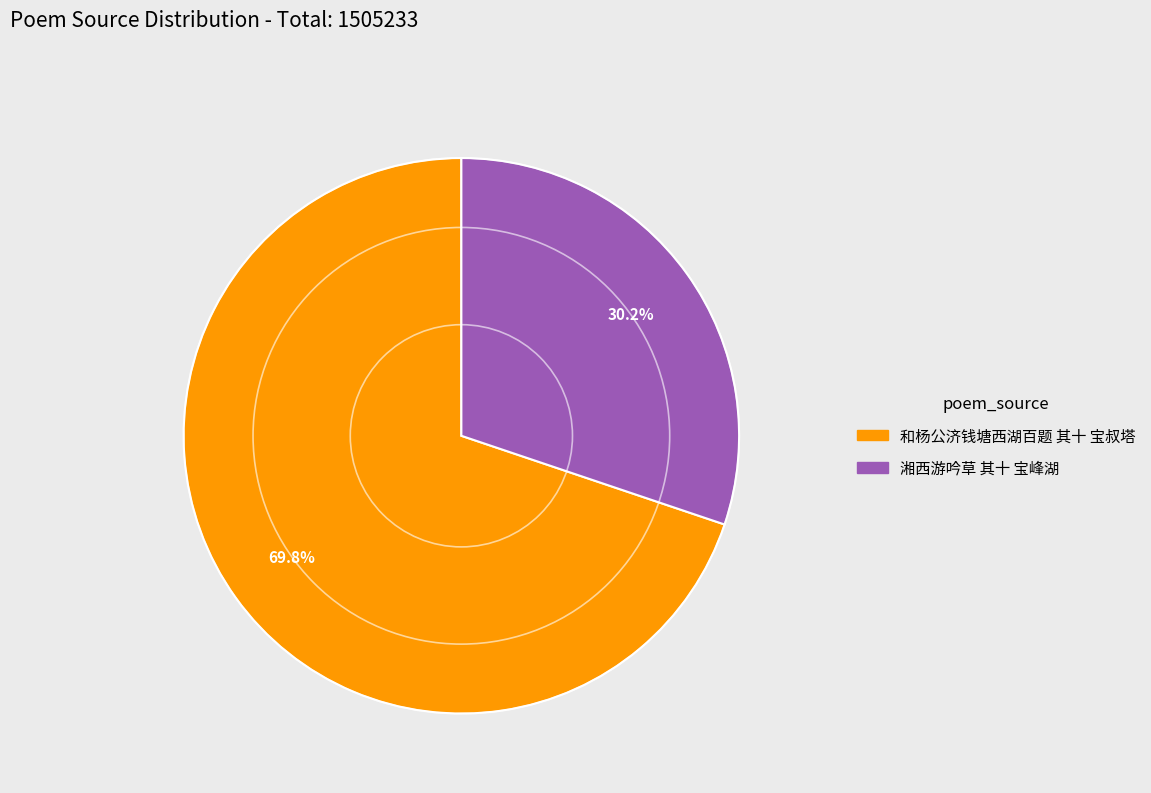

Does 湘西游吟草 其十 宝峰湖 represent more than half of the total?

No